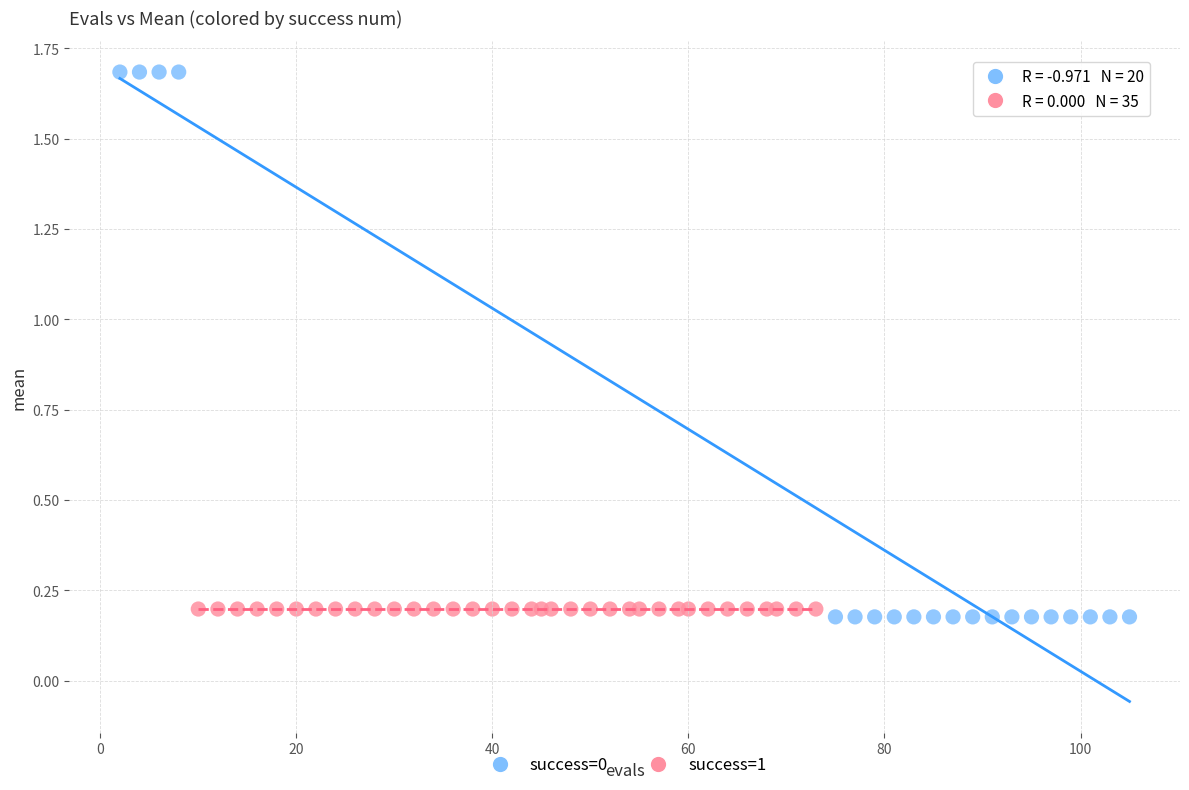

Which series contains the highest Y value?

success=0